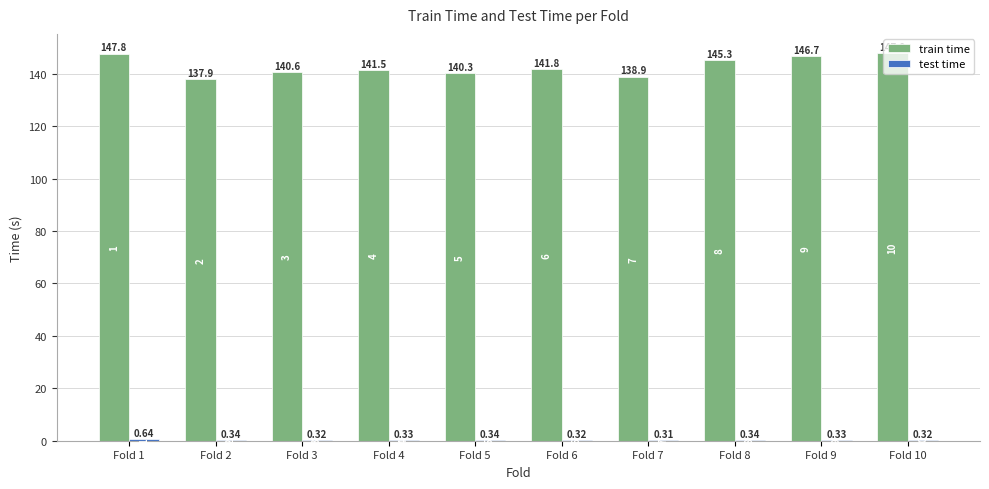

Between Fold 8 and Fold 10, which series saw the biggest shift?

train time